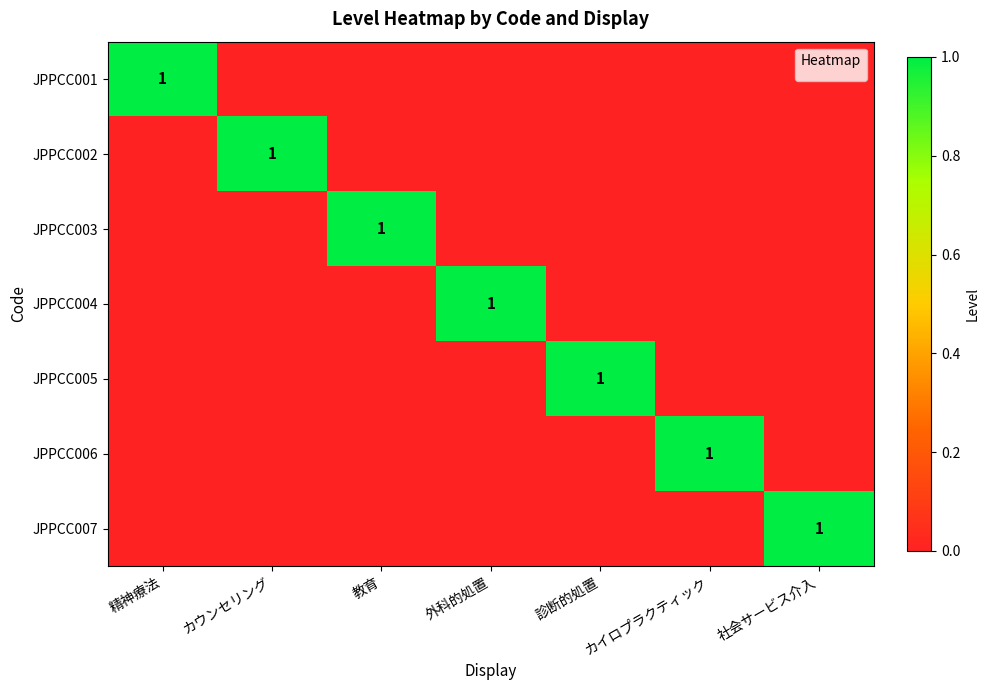

What is the total value across all series at 教育?

1